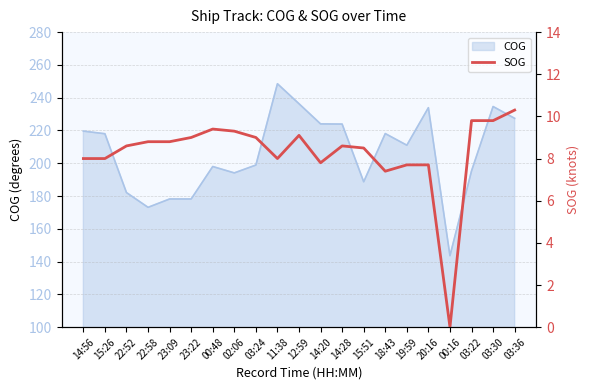

Read the value at 18:43.

7.4